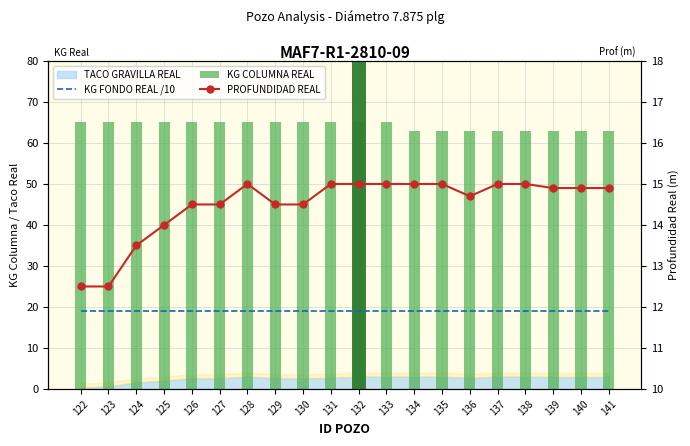

What is the sum of the PROFUNDIDAD REAL values at 126 and 131?

29.5